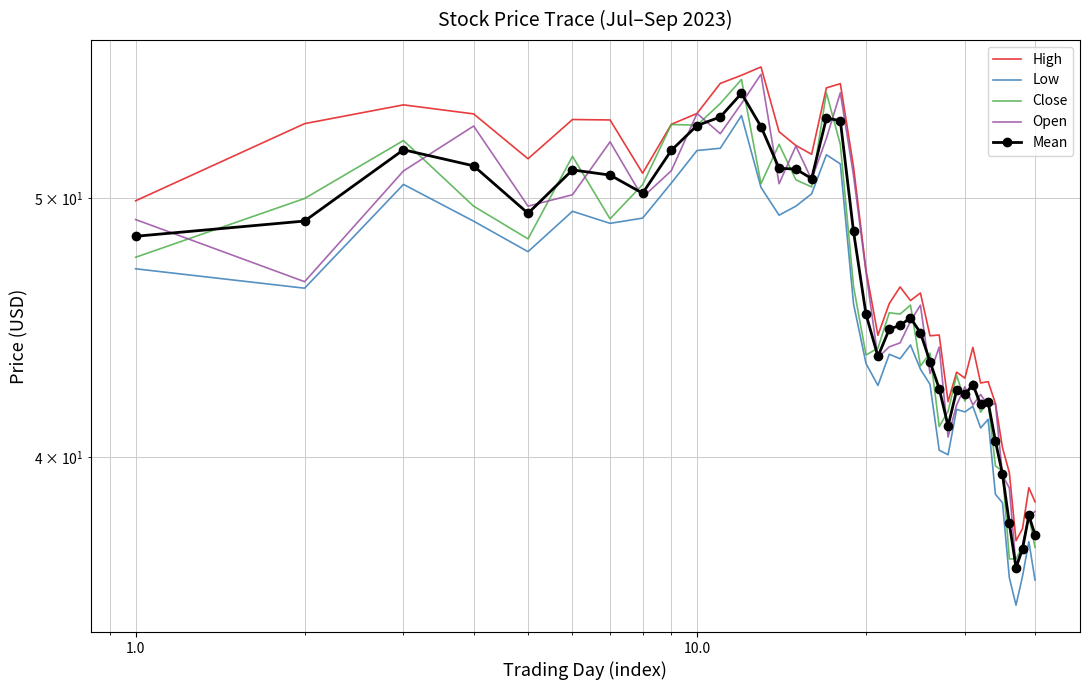

Reading left to right, what are all the values shown in this chart?

High: 49.9	53.3	54.2	53.8	51.7	53.5	53.5	51.1	53.3	53.8	55.2	55.6	56.0	53.0	52.3	51.9	55.0	55.2	51.4	47.0	44.4	45.7	46.3	45.8	46.1	44.4	44.5	42.0	43.0	42.8	44.0	42.7	42.7	41.9	40.3	39.5	37.2	37.6	39.0	38.5
Low: 47.1	46.3	50.6	49.0	47.8	49.5	48.9	49.2	50.7	52.1	52.2	53.7	50.5	49.3	49.7	50.2	51.9	51.5	45.7	43.4	42.6	43.7	43.5	44.1	43.2	42.6	40.2	40.1	41.7	41.6	41.8	41.0	41.3	38.8	38.5	36.1	35.2	36.1	37.2	36.0
Close: 47.5	50.0	52.6	49.7	48.3	51.8	49.1	50.6	53.3	53.3	54.3	55.4	50.6	52.4	50.8	50.5	54.8	52.4	46.3	43.7	44.0	45.3	45.3	45.6	43.3	43.8	41.1	41.6	42.9	42.0	42.7	41.6	42.0	39.7	39.5	36.7	36.7	37.0	38.0	37.0
Open: 49.1	46.5	51.2	53.2	49.7	50.2	52.5	50.0	51.2	53.8	52.9	54.3	55.7	50.6	52.3	50.8	52.7	54.8	51.0	46.9	43.6	44.0	44.2	45.0	45.6	43.0	44.0	40.7	41.8	42.5	41.8	42.2	41.8	41.9	39.4	39.0	36.4	37.1	38.0	38.2
Mean: 48.4	49.0	52.1	51.4	49.4	51.2	51.0	50.2	52.1	53.2	53.6	54.7	53.2	51.3	51.3	50.9	53.6	53.5	48.6	45.2	43.6	44.7	44.8	45.1	44.5	43.4	42.4	41.1	42.4	42.2	42.6	41.9	42.0	40.6	39.4	37.8	36.4	37.0	38.1	37.4